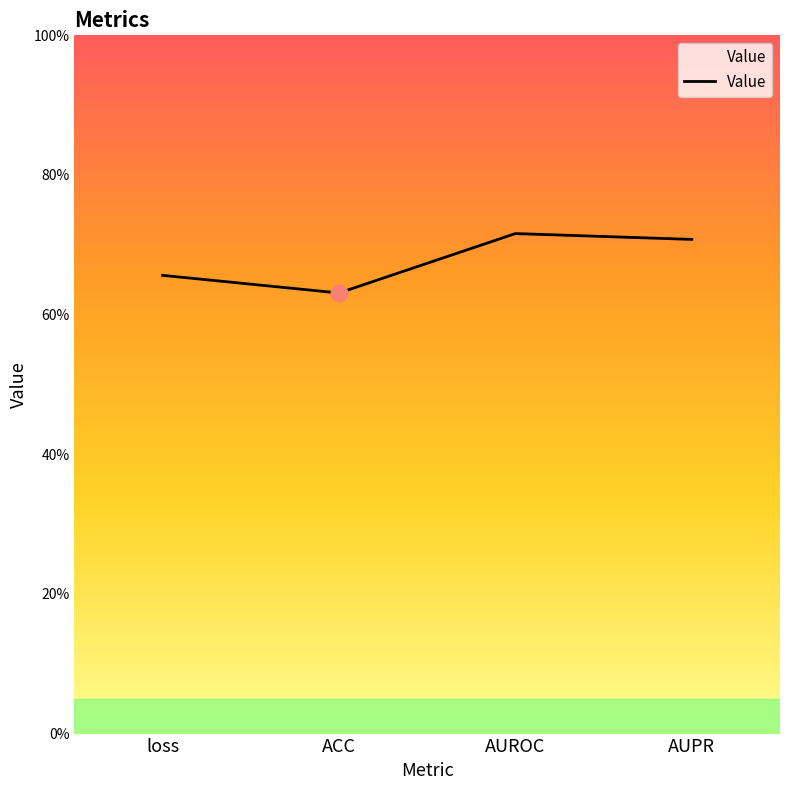

Does the chart display data point markers on the line(s)?

No